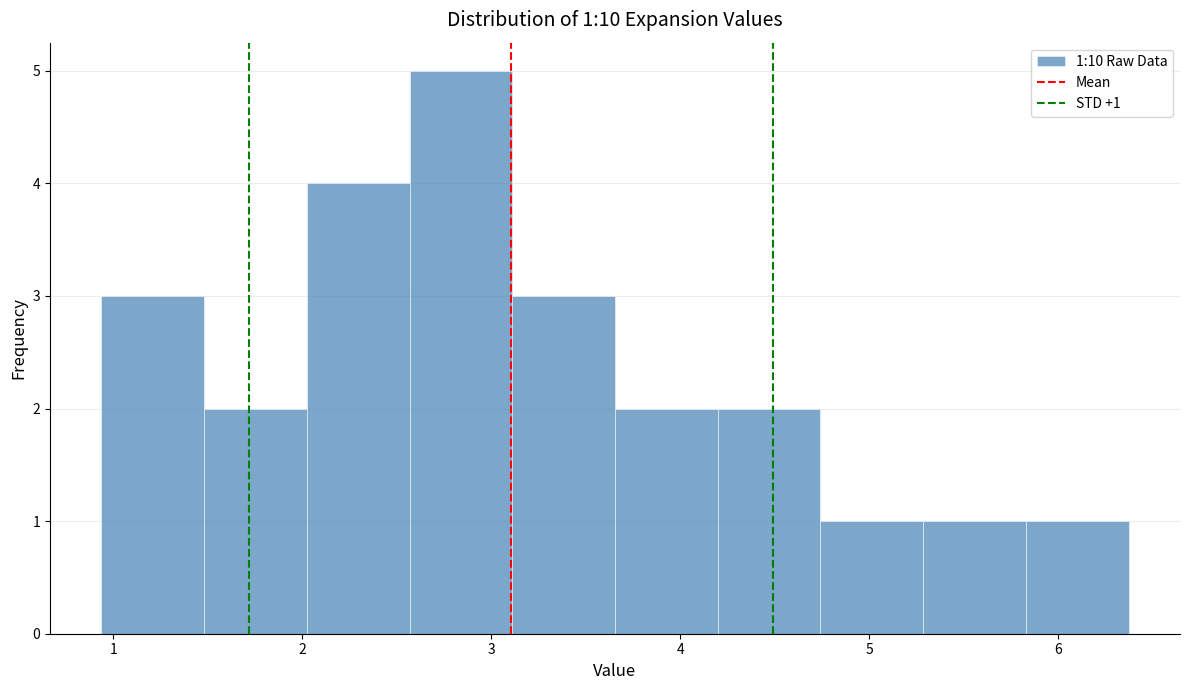

Which range on the x-axis has the tallest bar?

2.6 to 3.1